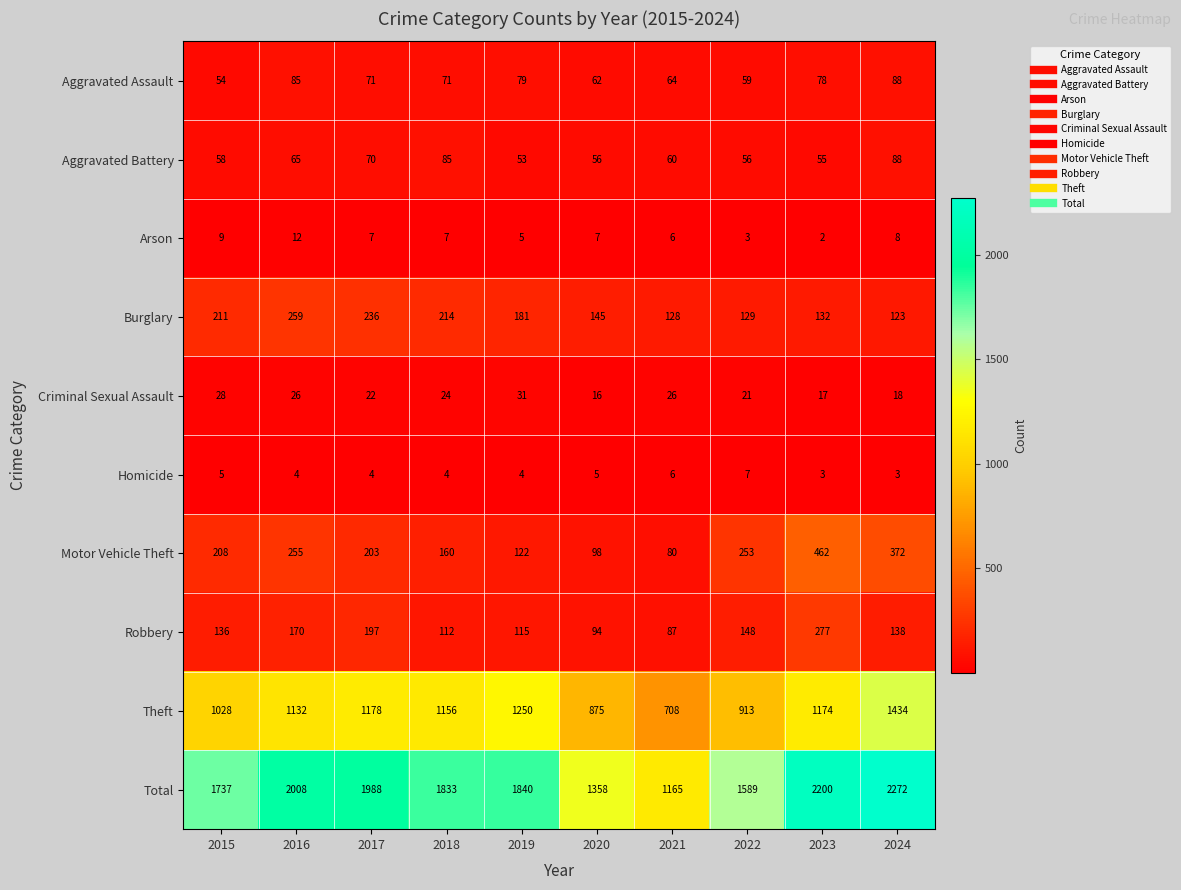

At how many categories does at least one series exceed 1727?

7